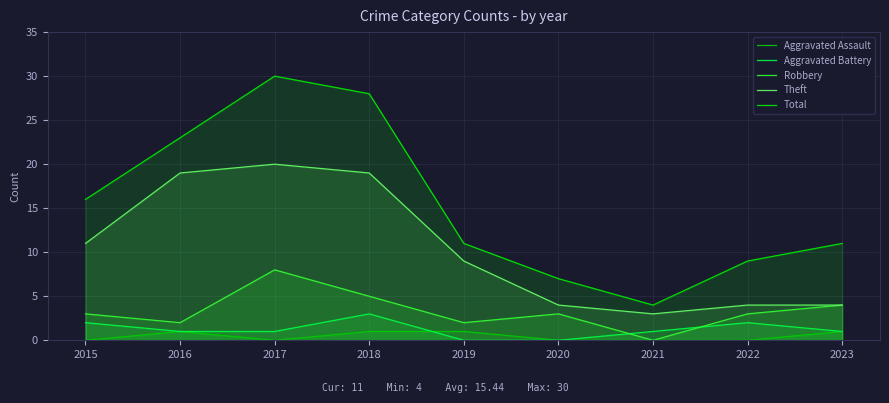

What value does the Aggravated Battery series have at 2015?

2